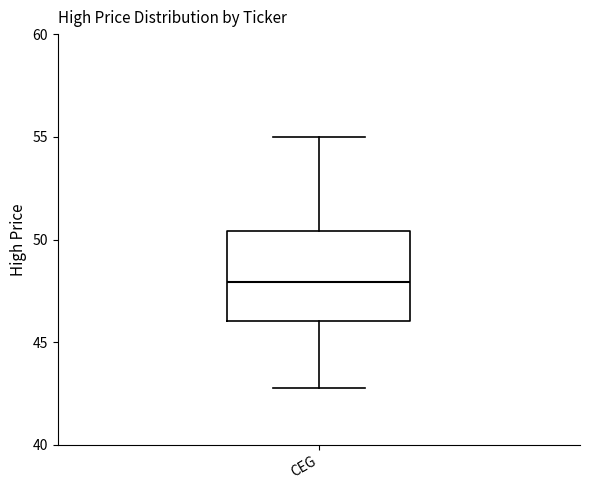

Where is the upper edge of the box for CEG on the y-axis? The values are not printed on the chart, so give them approximately, as read against the axis.

50.5